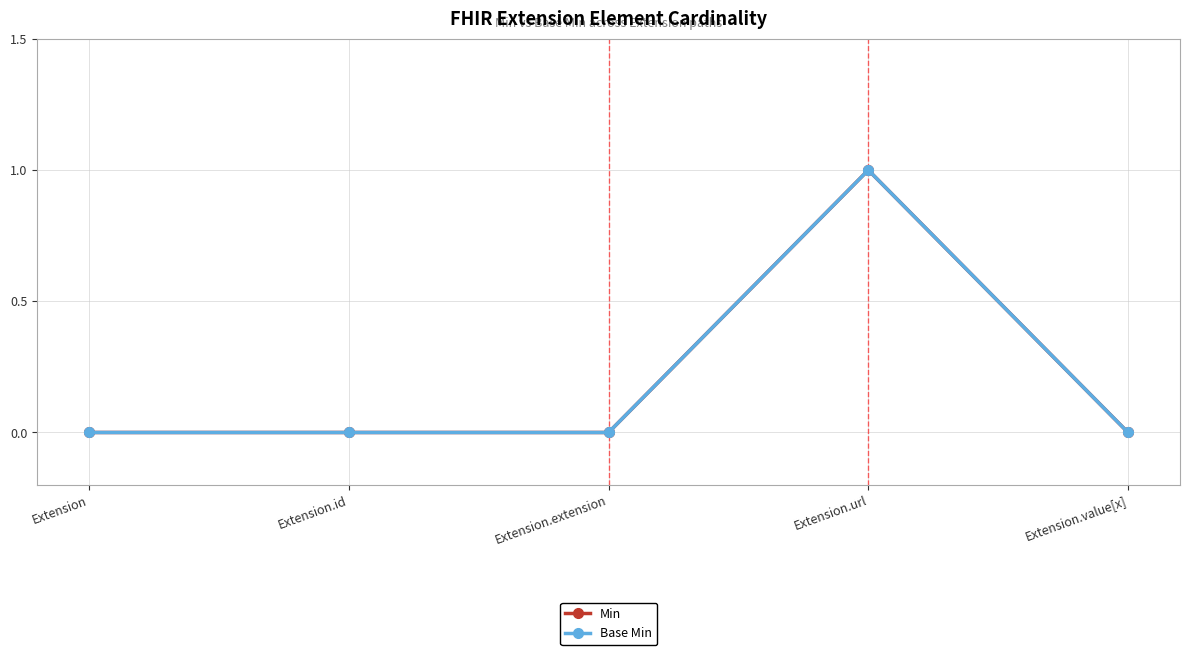

Is this an area chart (filled region under the line)?

No